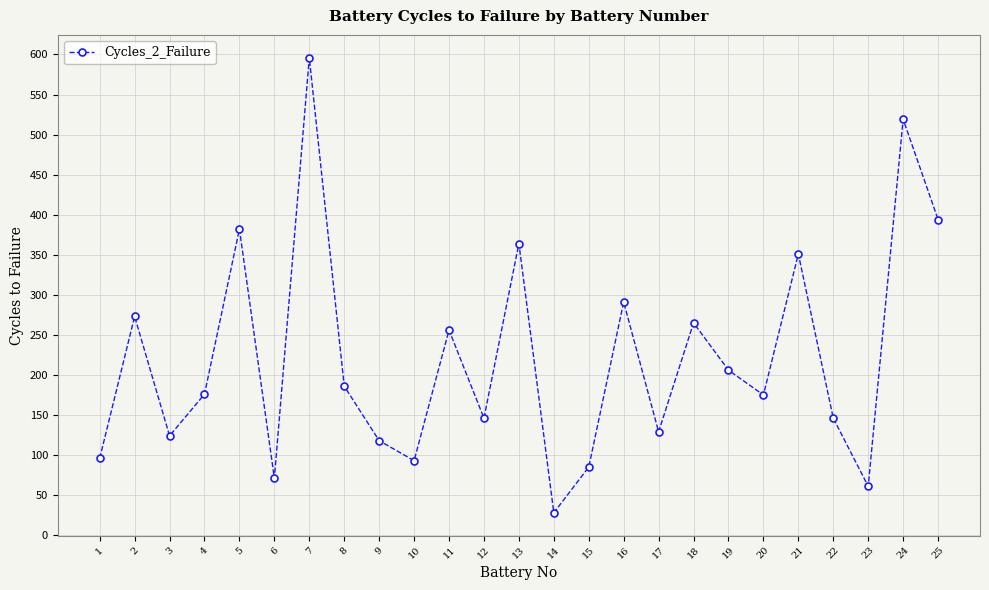

True or false: the data shows 265 at 18.

True